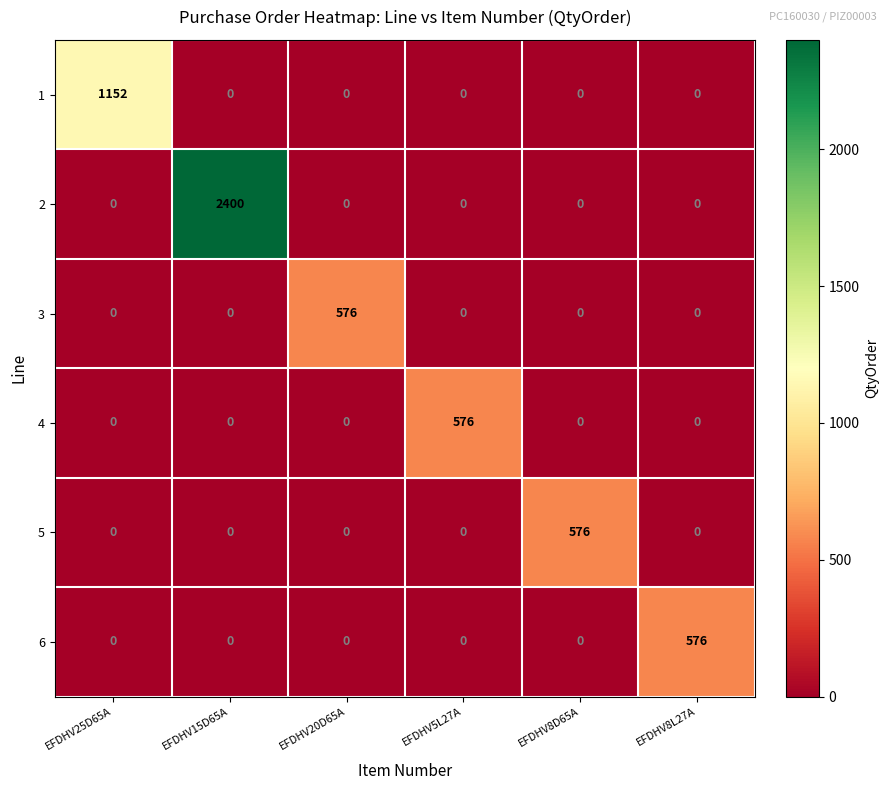

True or false: 5 has a value of 281 at EFDHV8L27A.

False